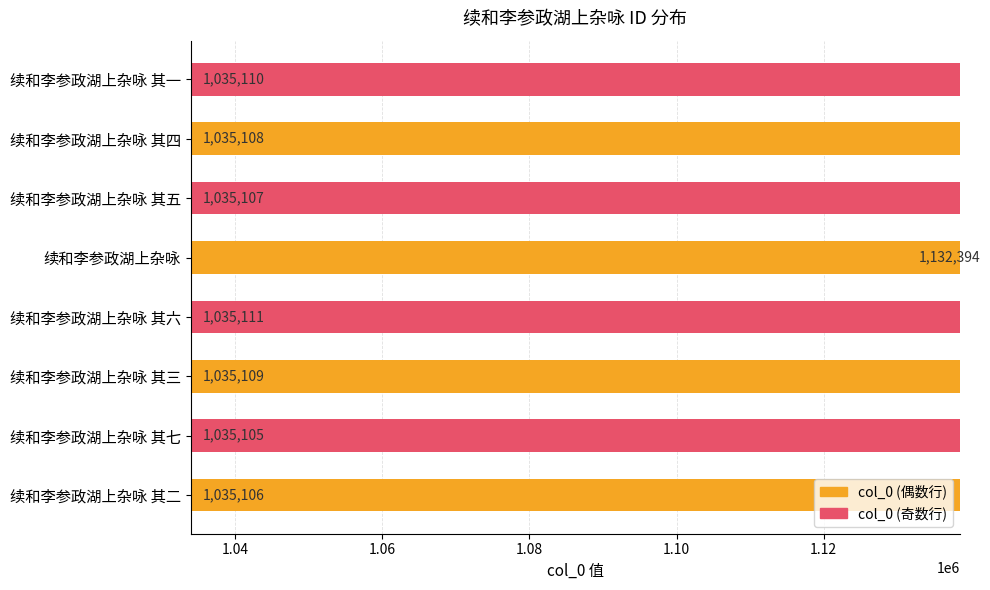

What is the value of the 4th bar from the left?

1035111